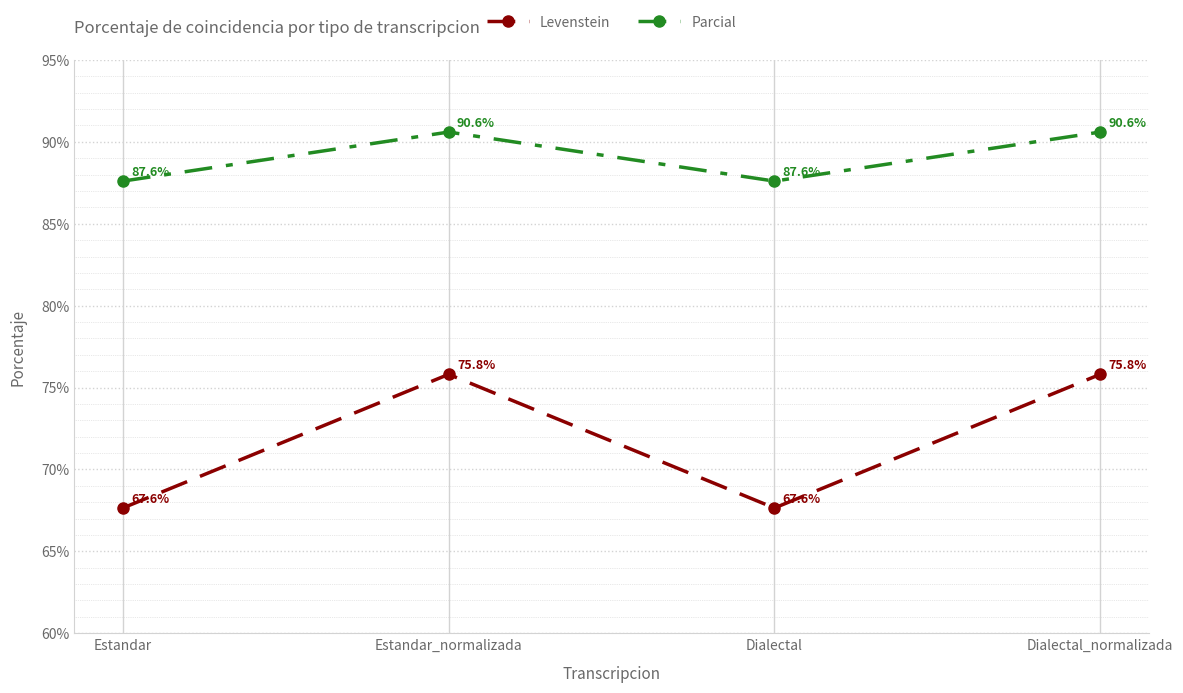

Which series has the largest total across all categories?

Parcial